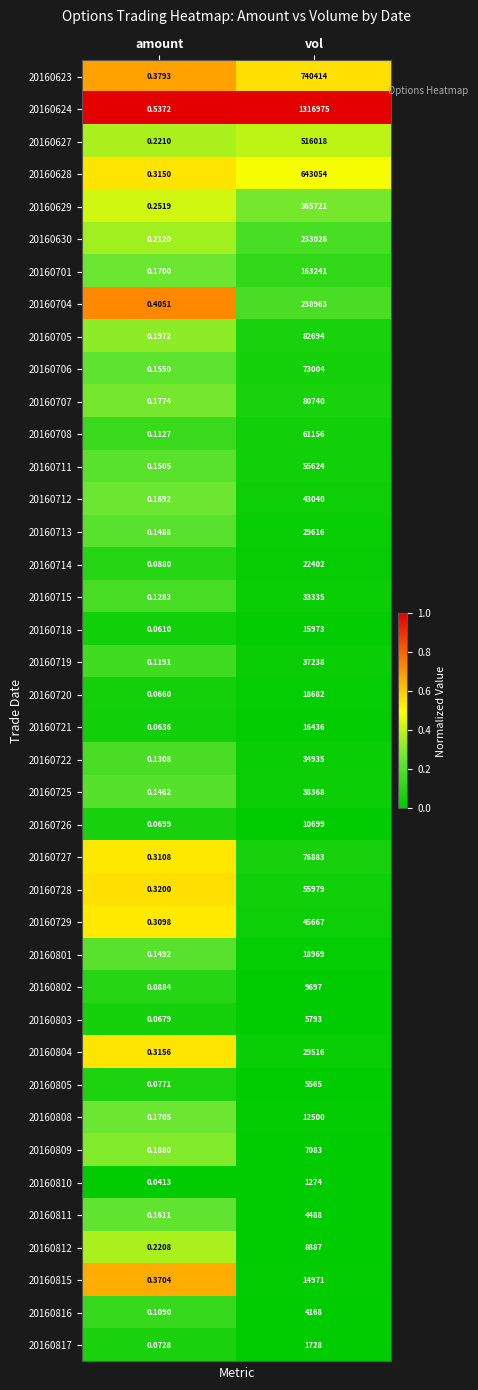

At which category is the sum across all series the highest?

vol